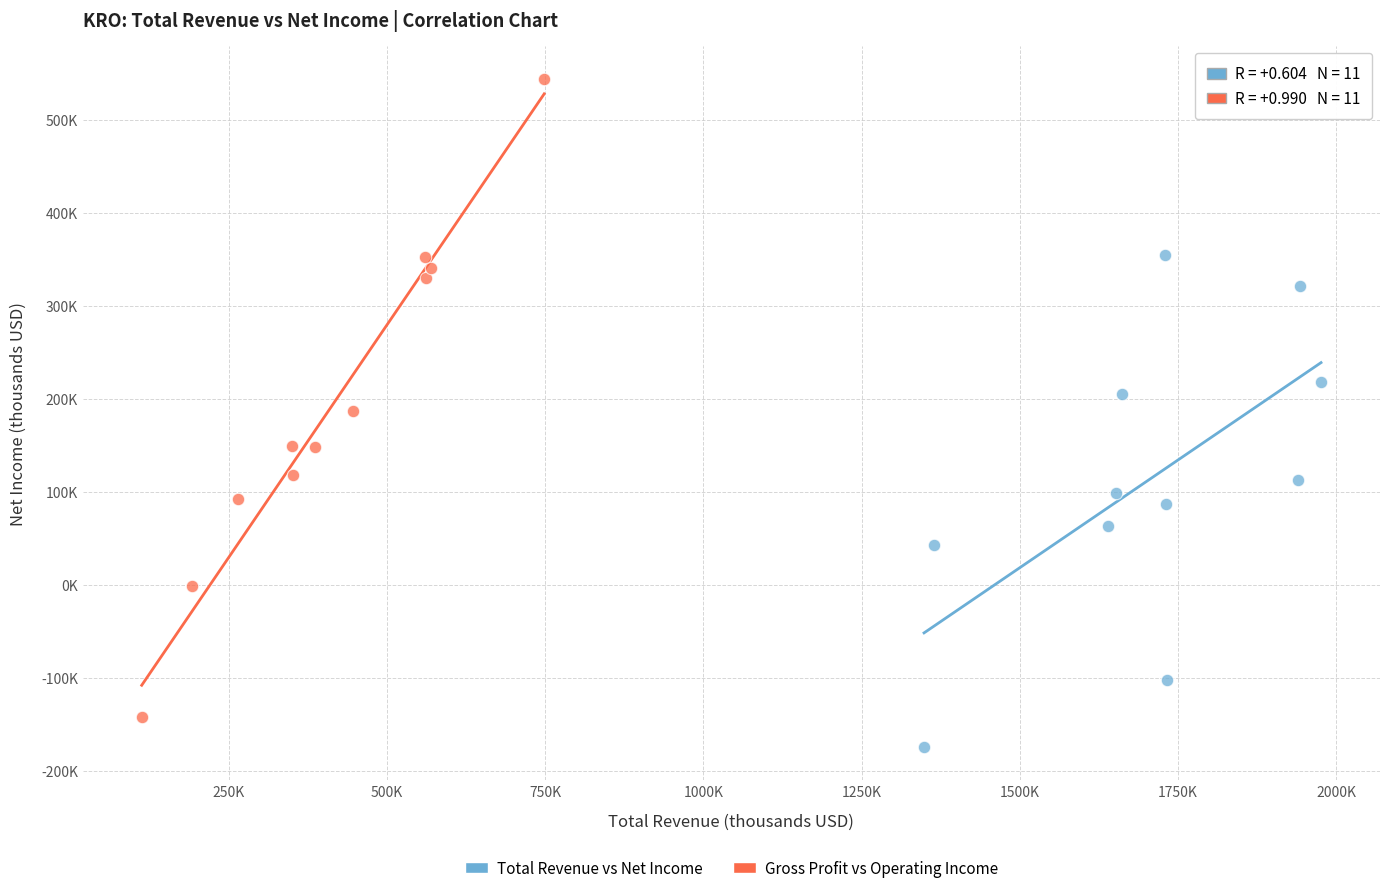

What are all the series names shown in the legend?

Total Revenue vs Net Income, Gross Profit vs Operating Income